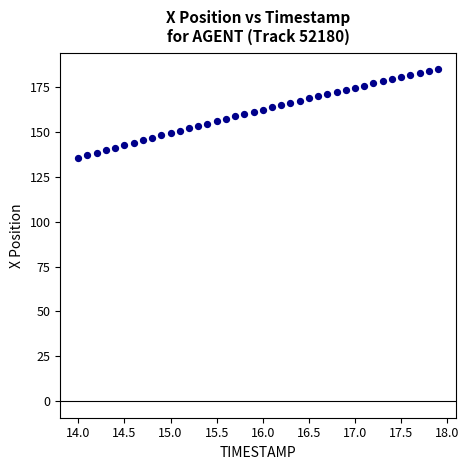

What is the range of Y values (max minus min)?

49.4